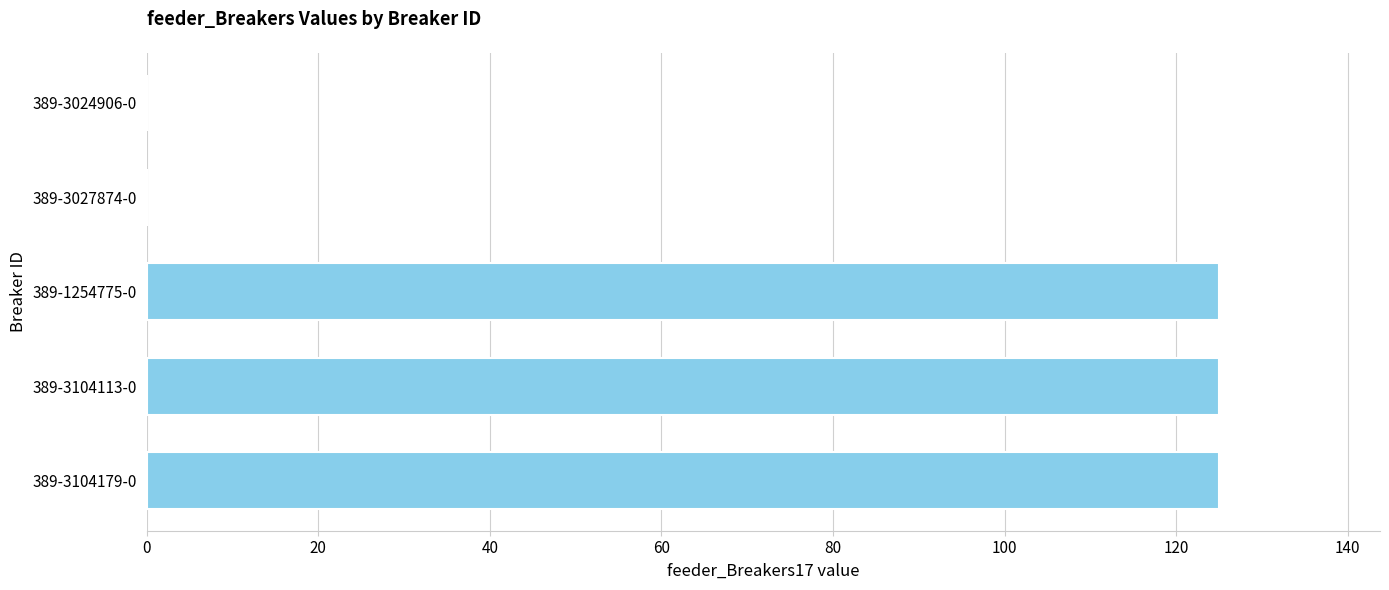

What is the maximum value shown in the chart?

125